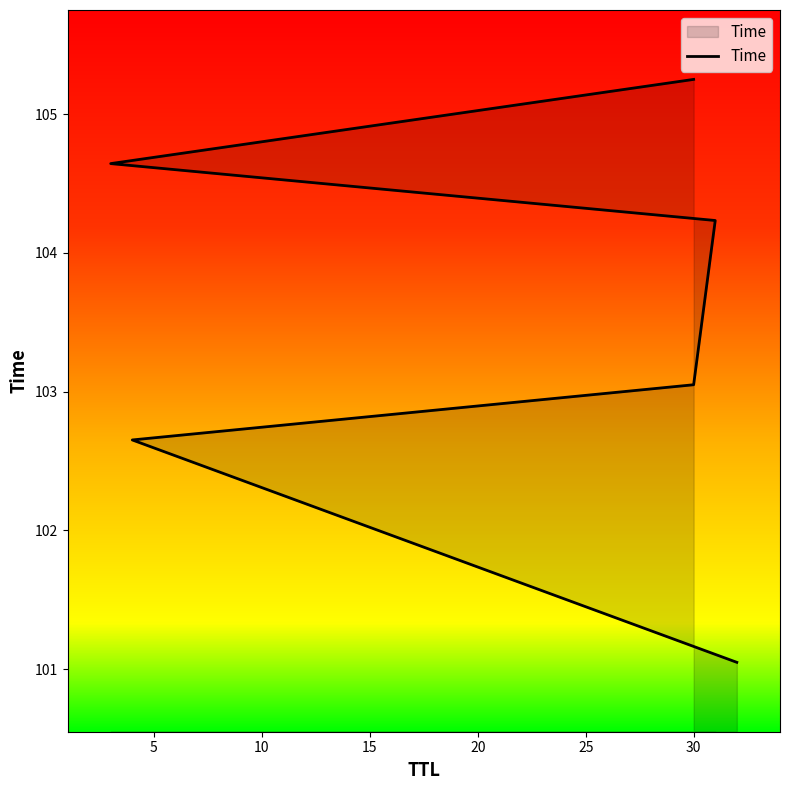

How many lines are shown in the chart?

1